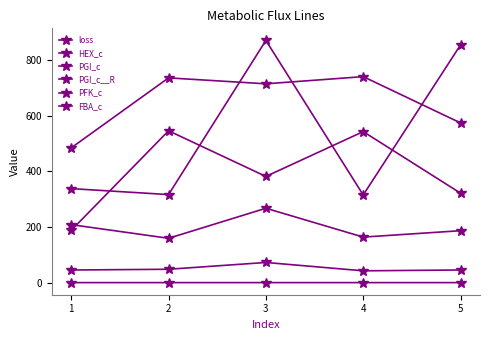

True or false: loss and PFK_c cross at least once.

False